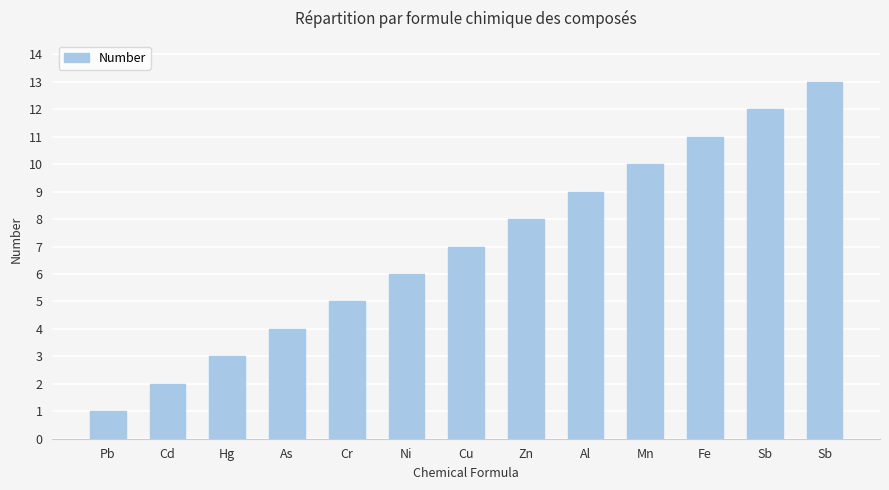

What is the label of the 2nd bar from the right?

Sb